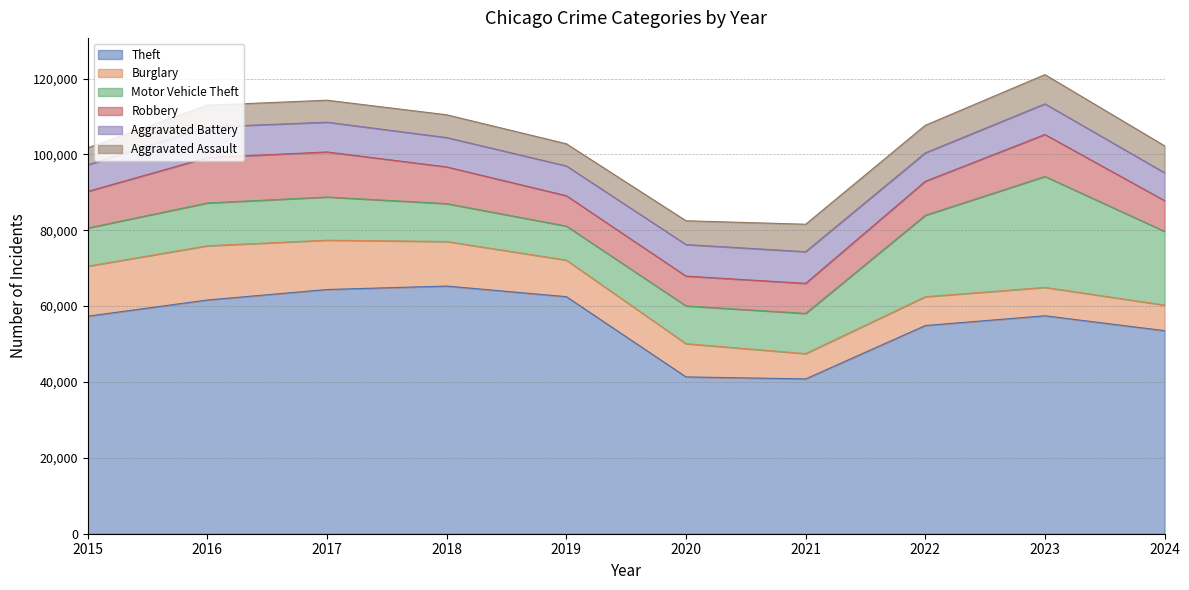

The Motor Vehicle Theft series shows 3137 at 2018. True or false?

False